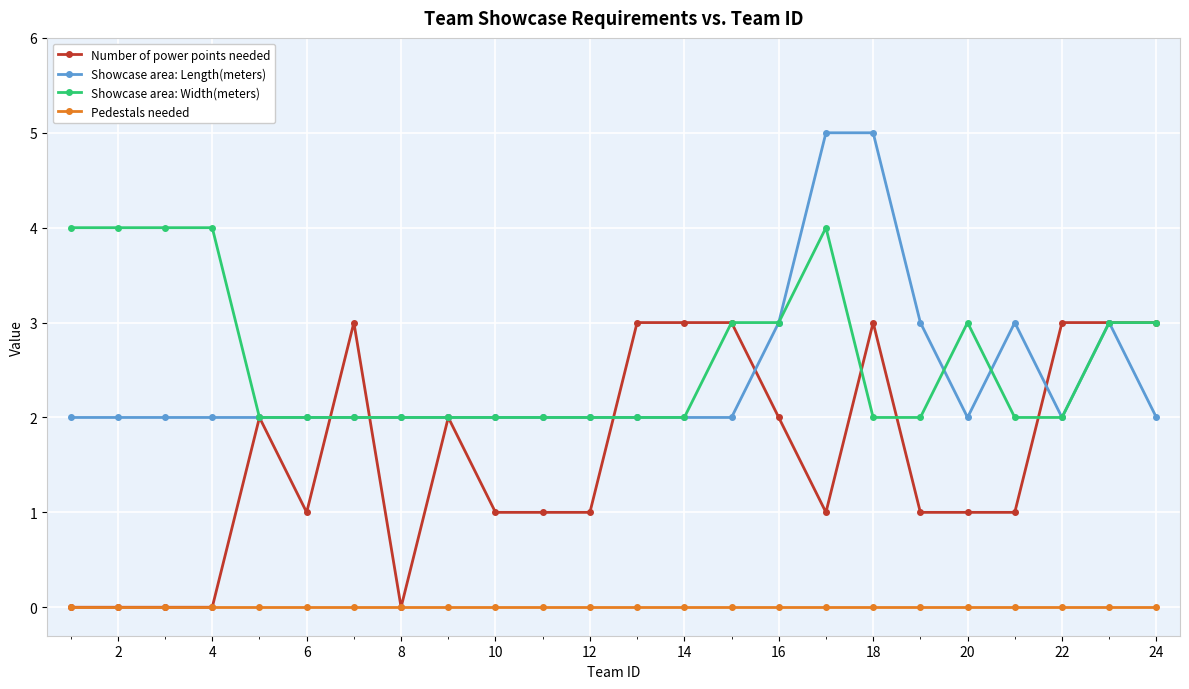

True or false: Pedestals needed and Showcase area: Length(meters) intersect in this chart.

False